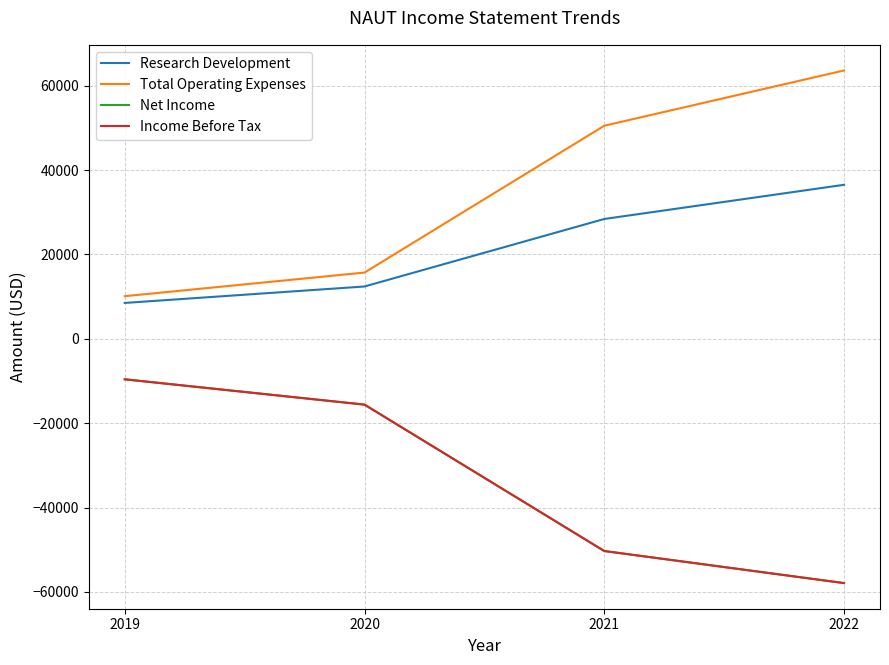

True or false: Research Development and Total Operating Expenses intersect in this chart.

False